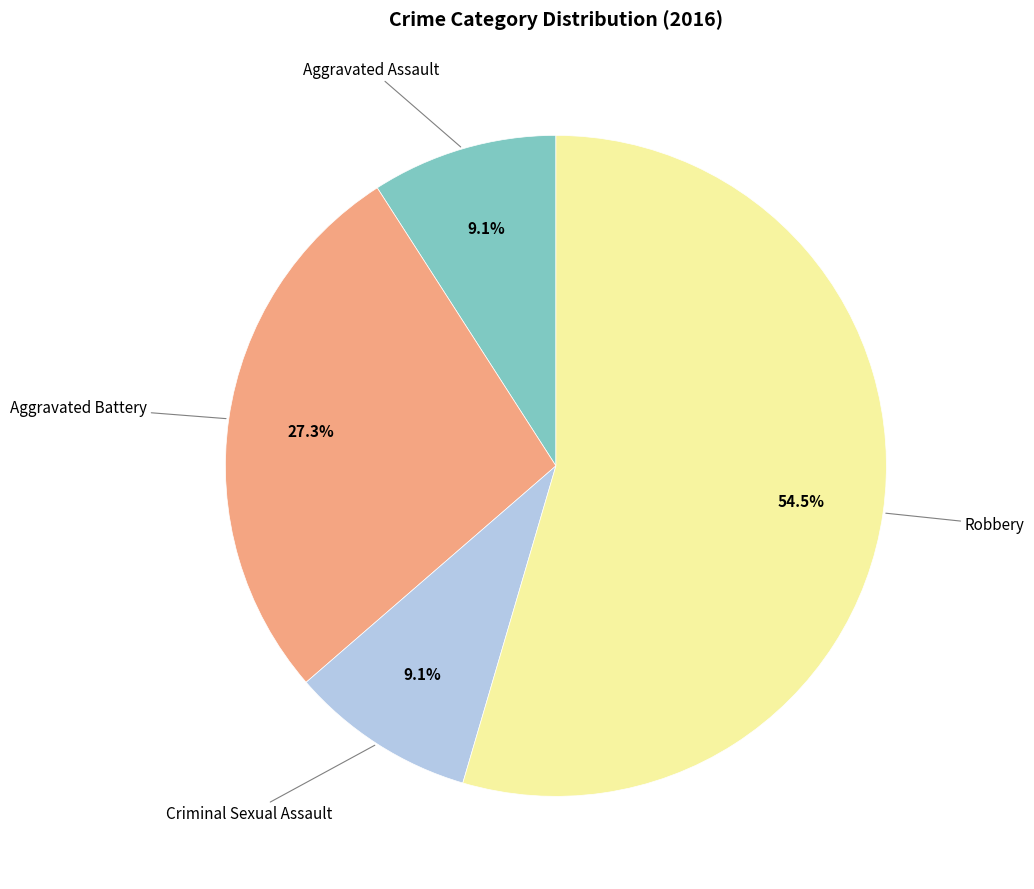

Is there any slice that represents more than half of the pie?

Yes